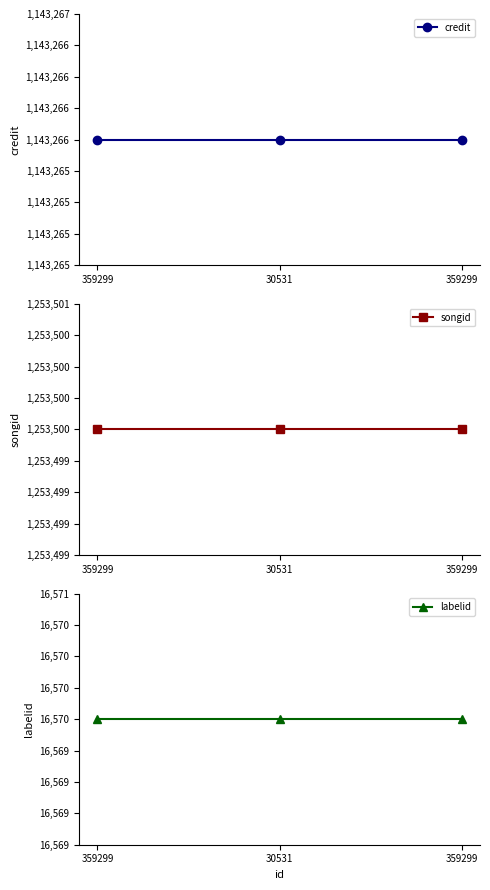

What are all the series names shown in the legend?

credit, songid, labelid